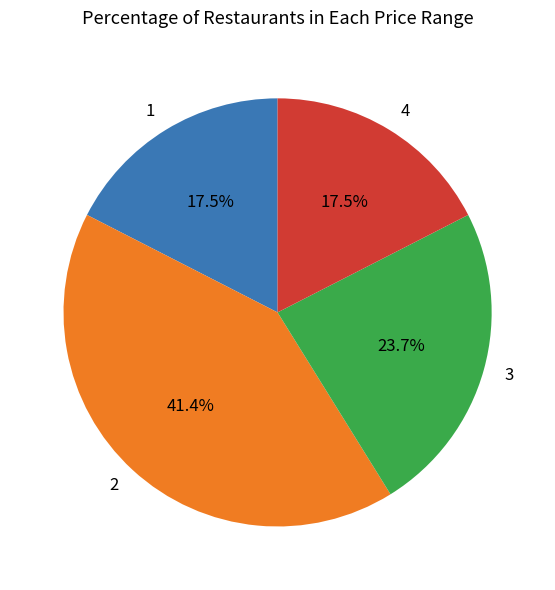

How many slices are in this pie chart?

4